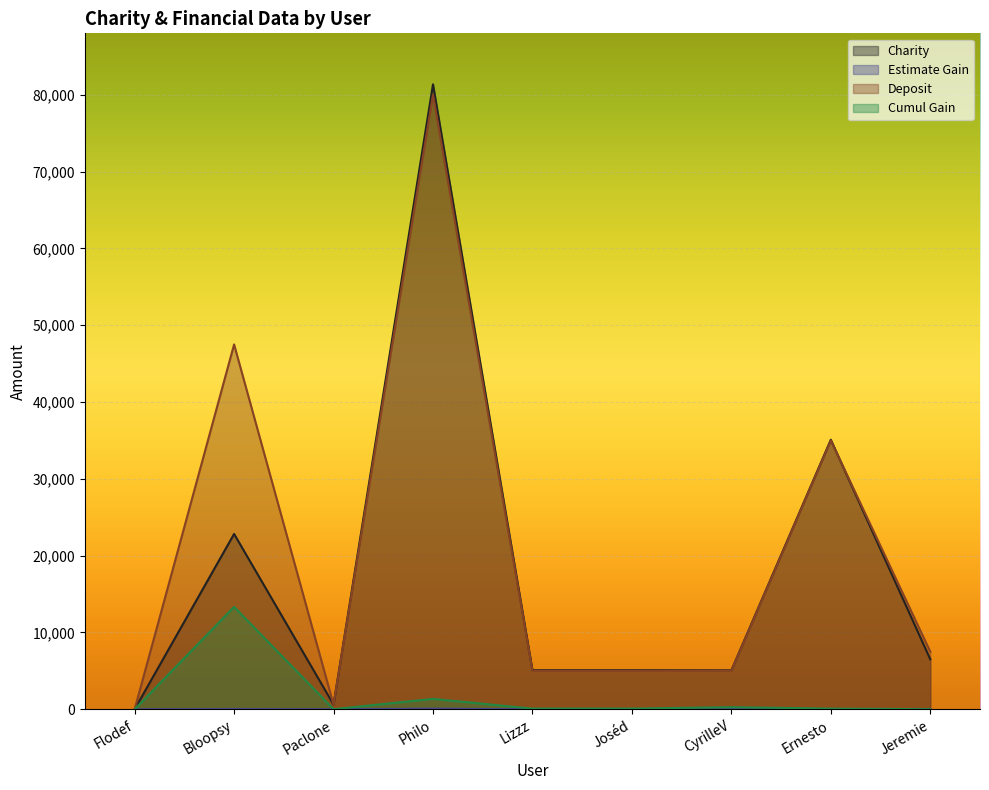

Which series has the largest total across all categories?

Deposit